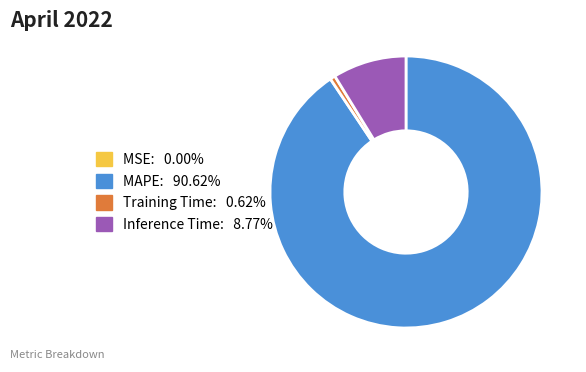

Is there a majority slice in this chart?

Yes